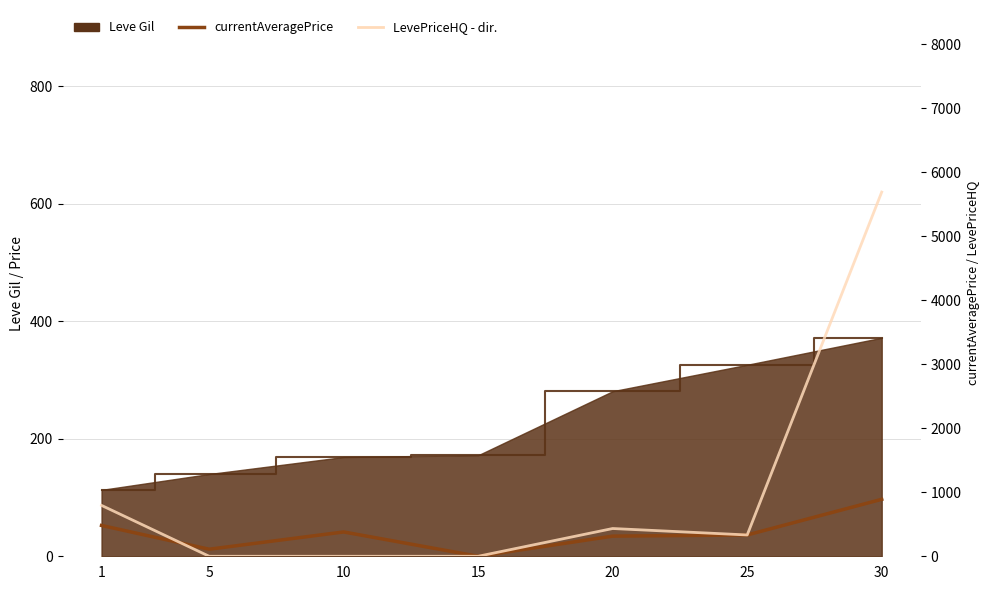

What is the approximate value of LevePriceHQ at 20?

433.8